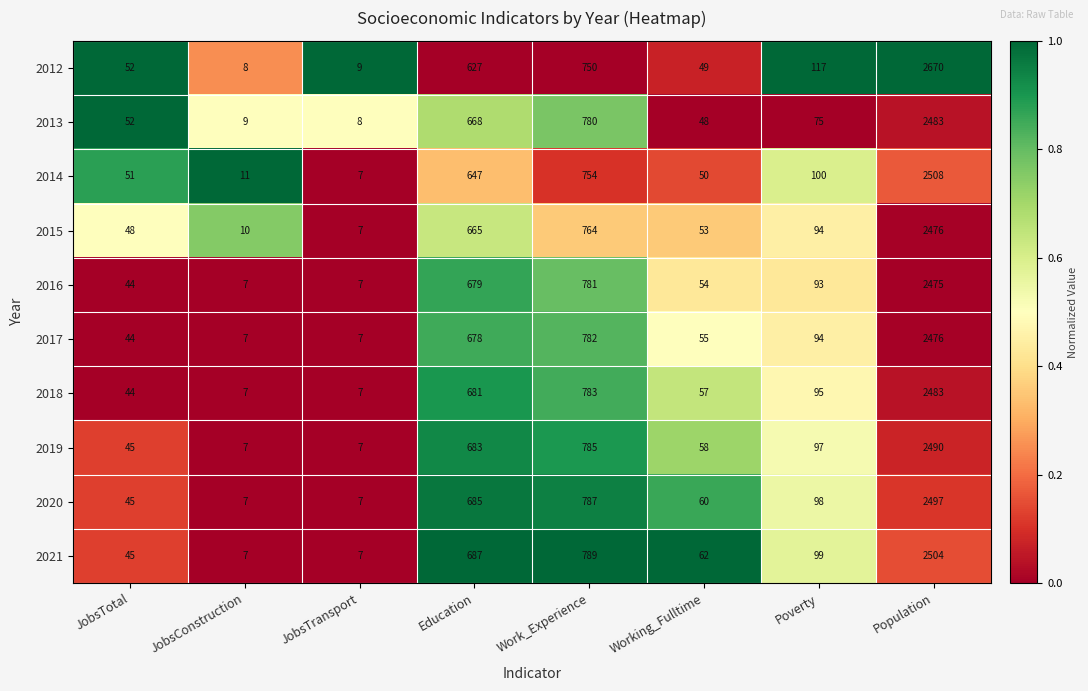

What is the approximate value of 2014 at Work_Experience?

754